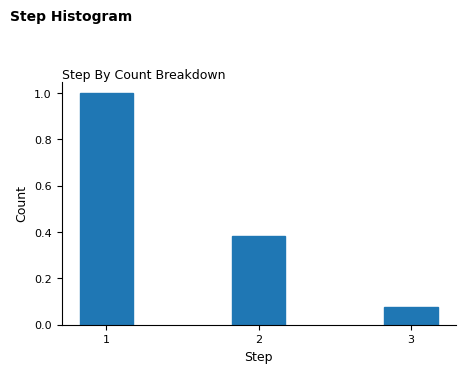

What is the value of the 1st bar from the left?

1.0